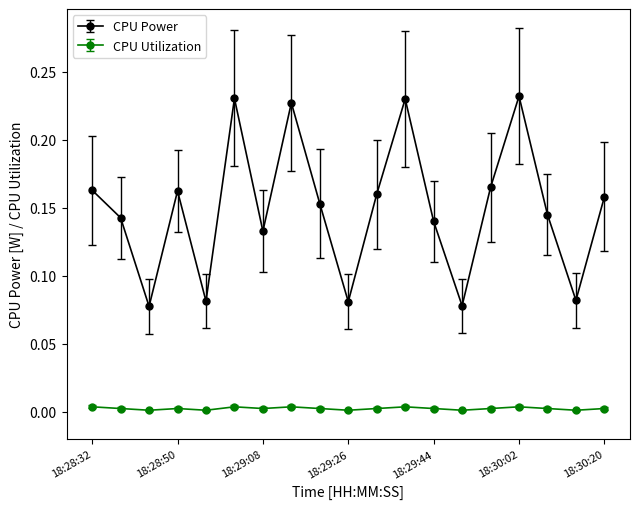

At how many categories does at least one series exceed 0?

19